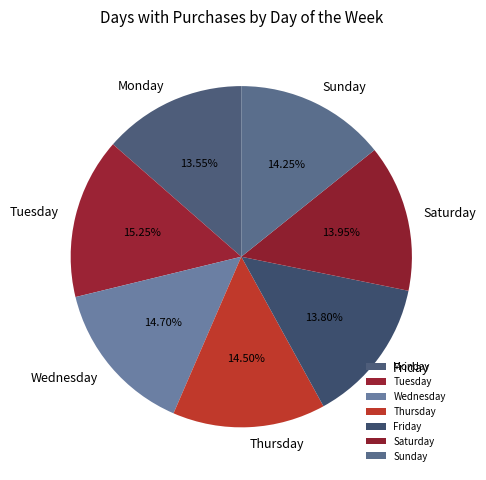

To the nearest percent, what portion does Friday represent?

14%